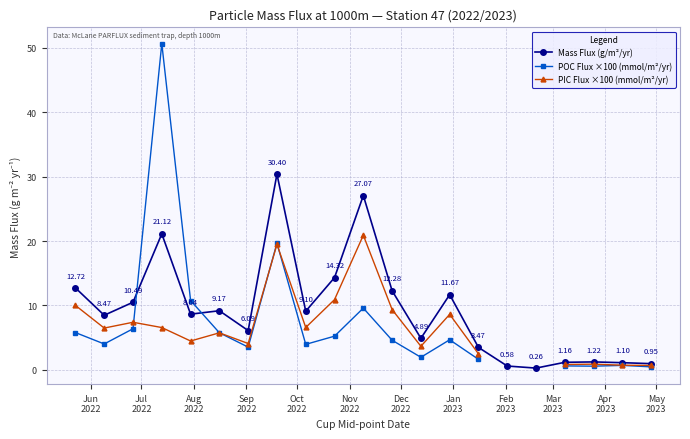

True or false: POC Flux ×100 (mmol/m²/yr) and Mass Flux (g/m²/yr) intersect in this chart.

True